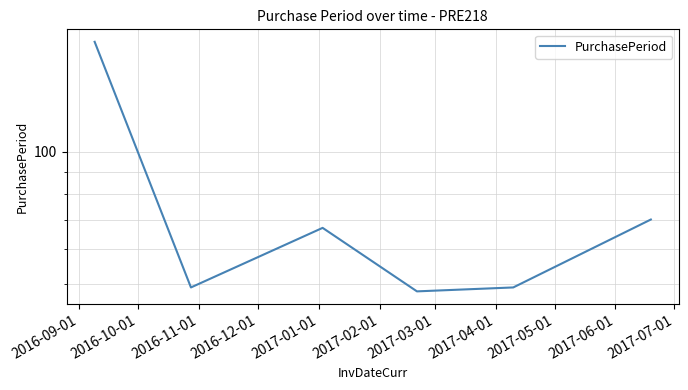

What is the difference between the second highest and second lowest values?

21